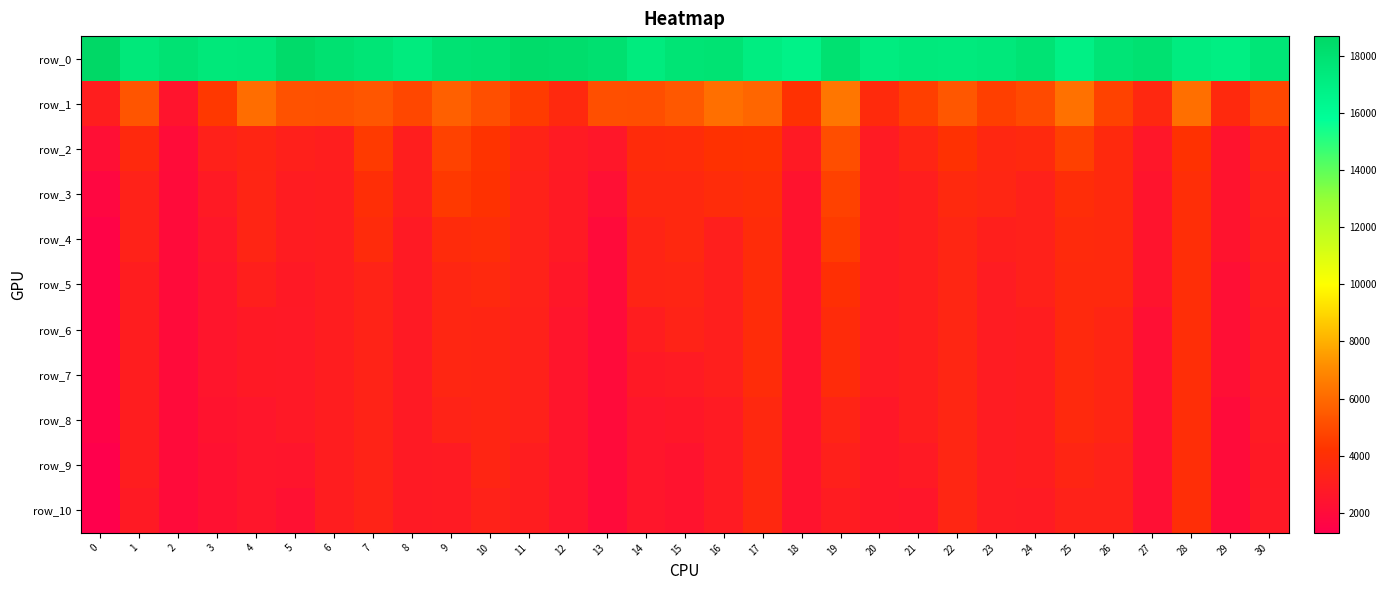

Which series has the widest spread of values?

row_1